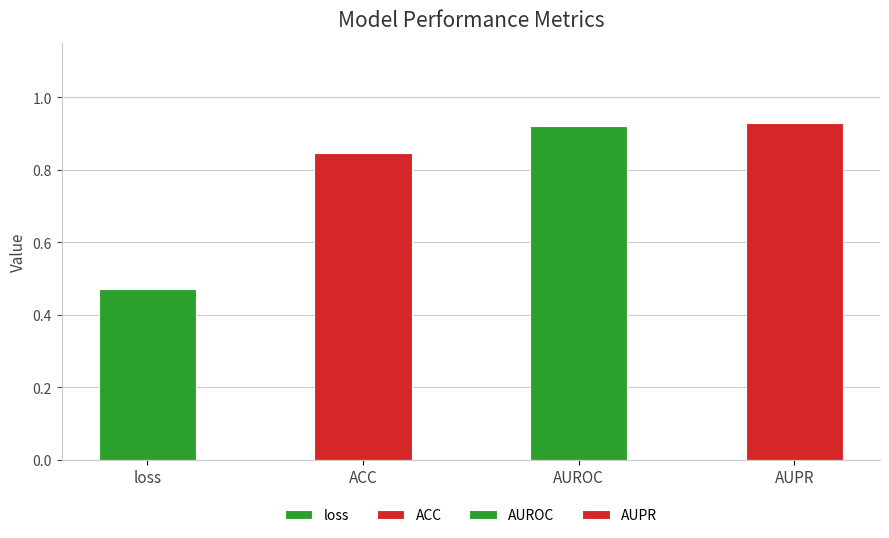

Reading left to right, extract all data points from this chart.

loss=0.5	ACC=0.8	AUROC=0.9	AUPR=0.9